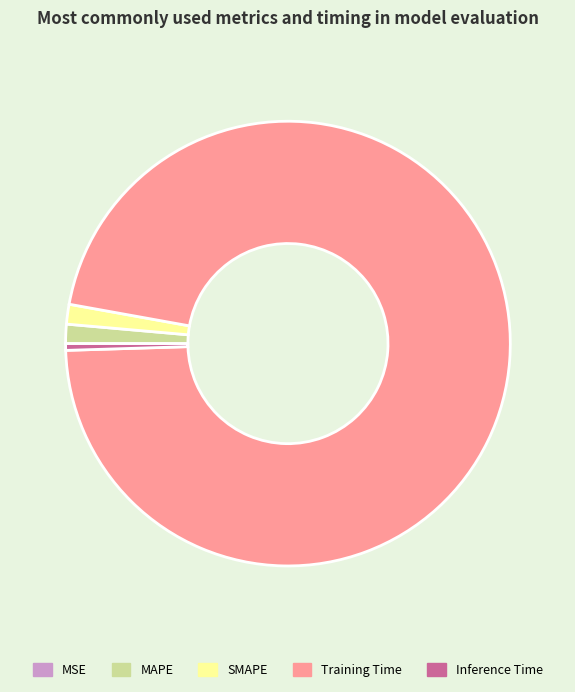

Which slice is the largest?

Training Time